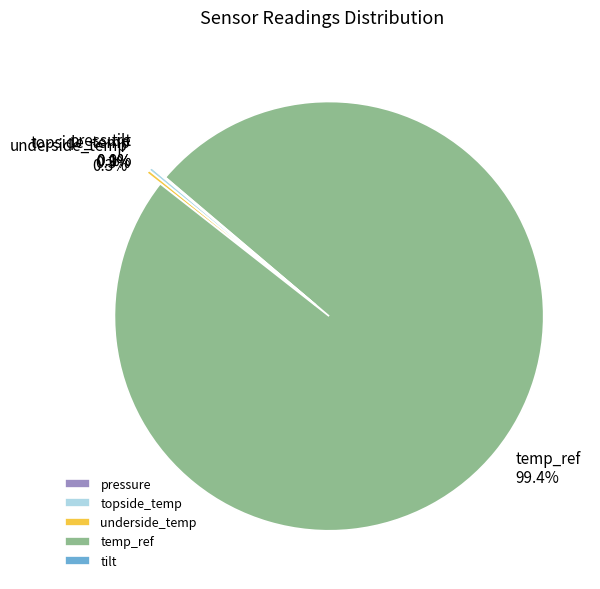

Which category has the biggest portion of the pie?

temp_ref